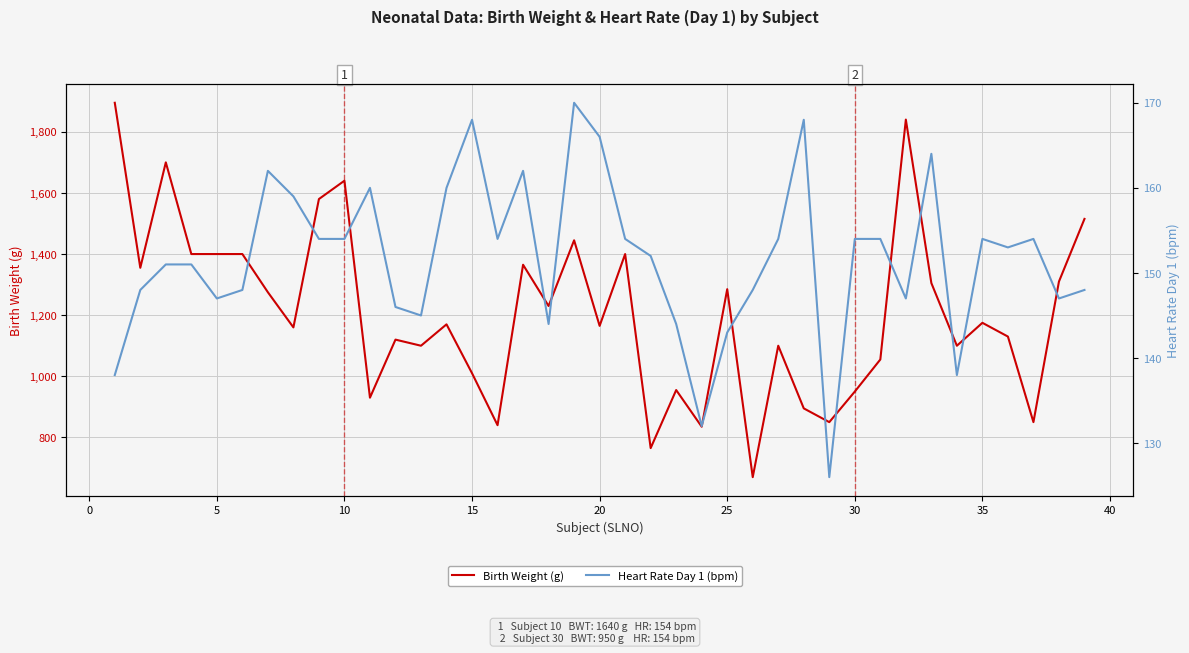

What is the difference between the maximum and second lowest values in the Heart Rate Day 1 (bpm) series?

38